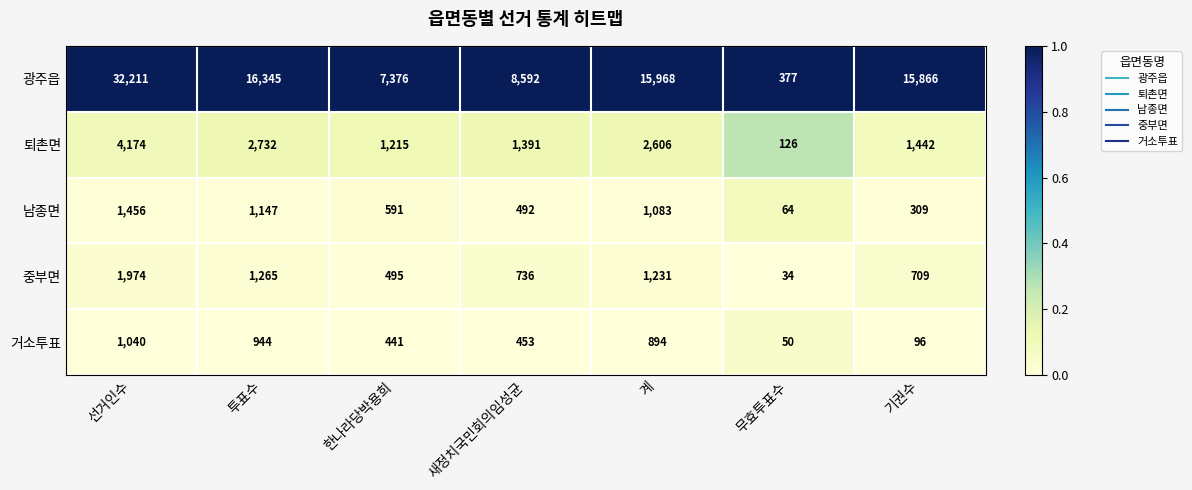

At which category is the sum across all series the highest?

선거인수